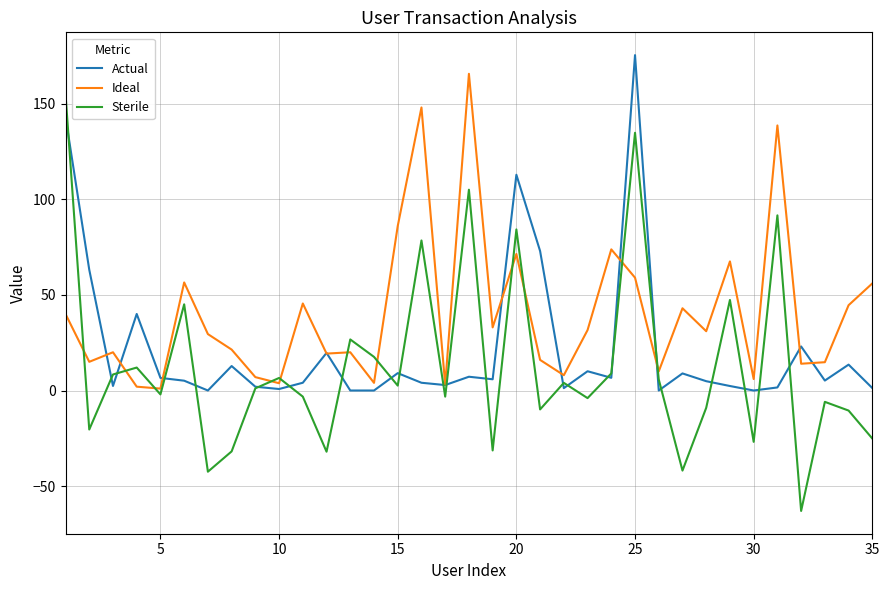

Which series has the largest range (max minus min)?

Sterile